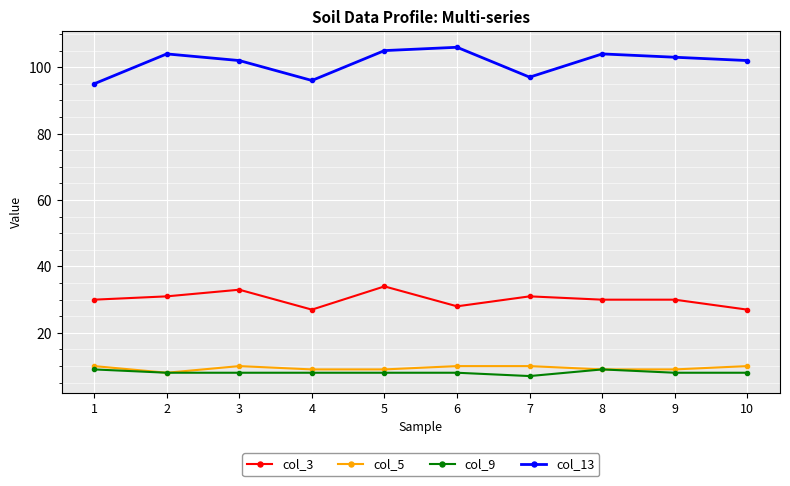

True or false: col_5 and col_3 intersect in this chart.

False